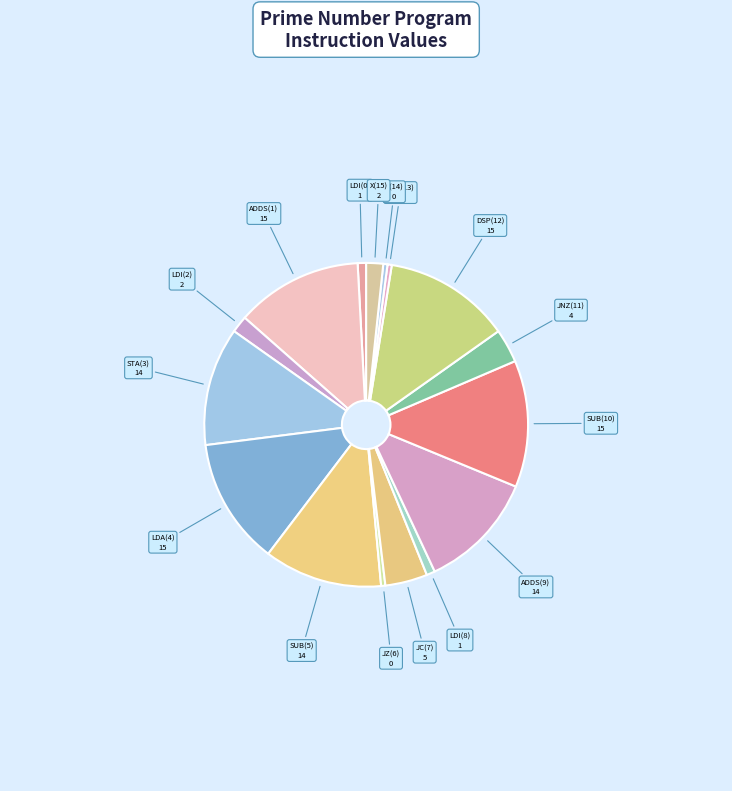

How many slices are in this pie chart?

16